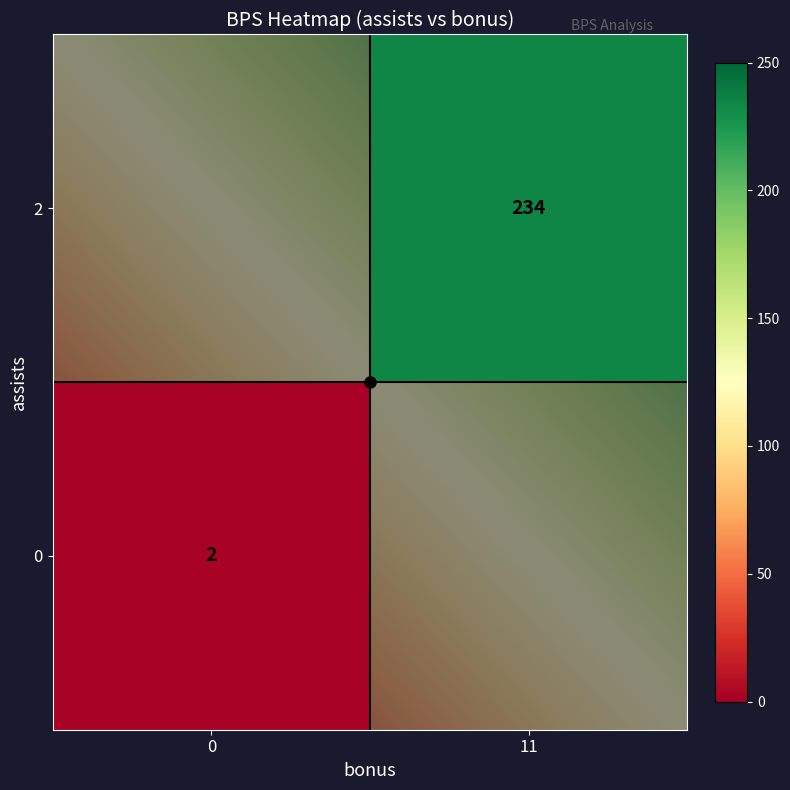

What is the sum of the 0 values at 1 and 0?

236